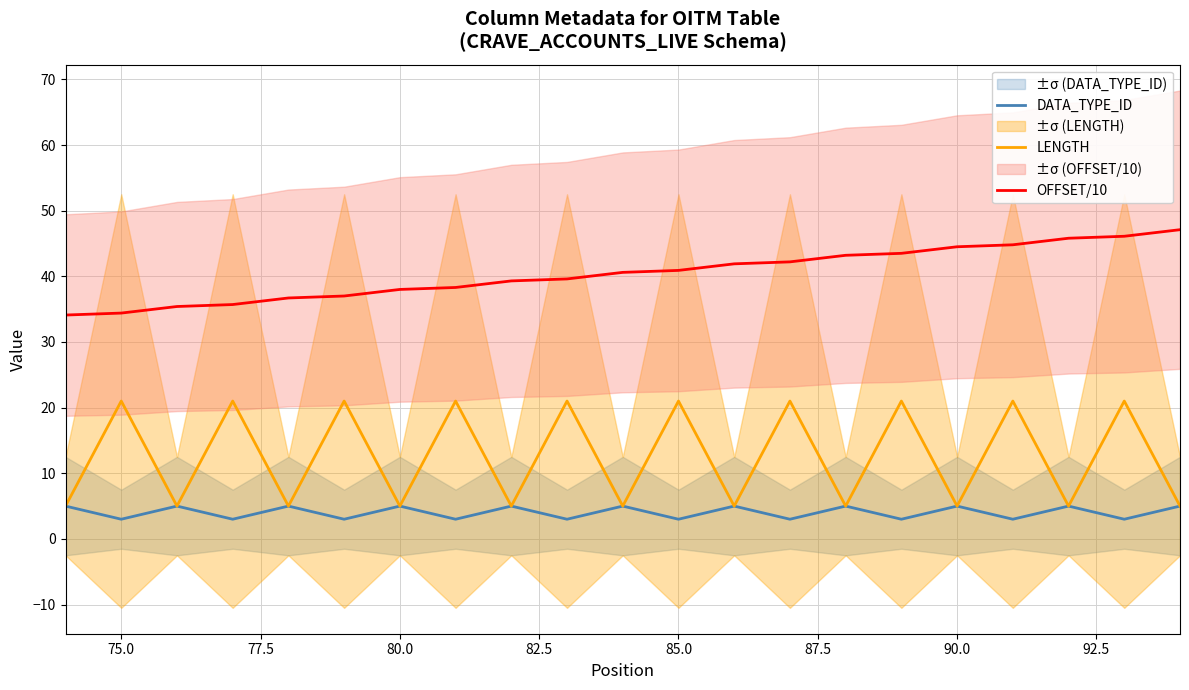

True or false: LENGTH has a value of 21.0 at 85.0.

True